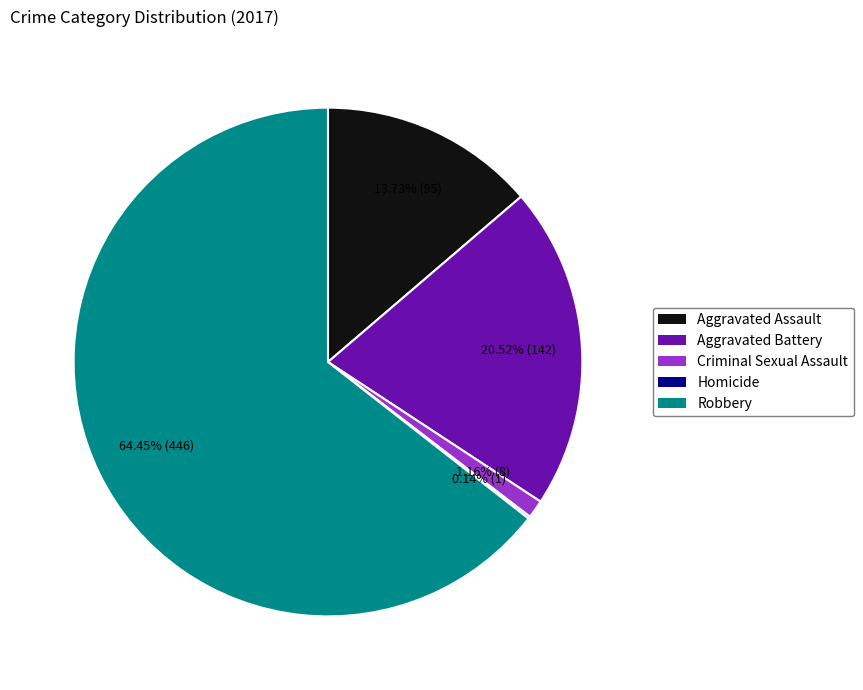

To the nearest percent, what is the average slice percentage?

20%